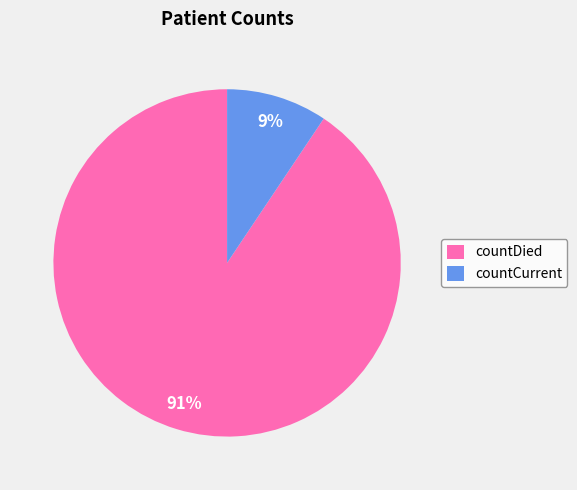

How many segments does this pie chart have?

2